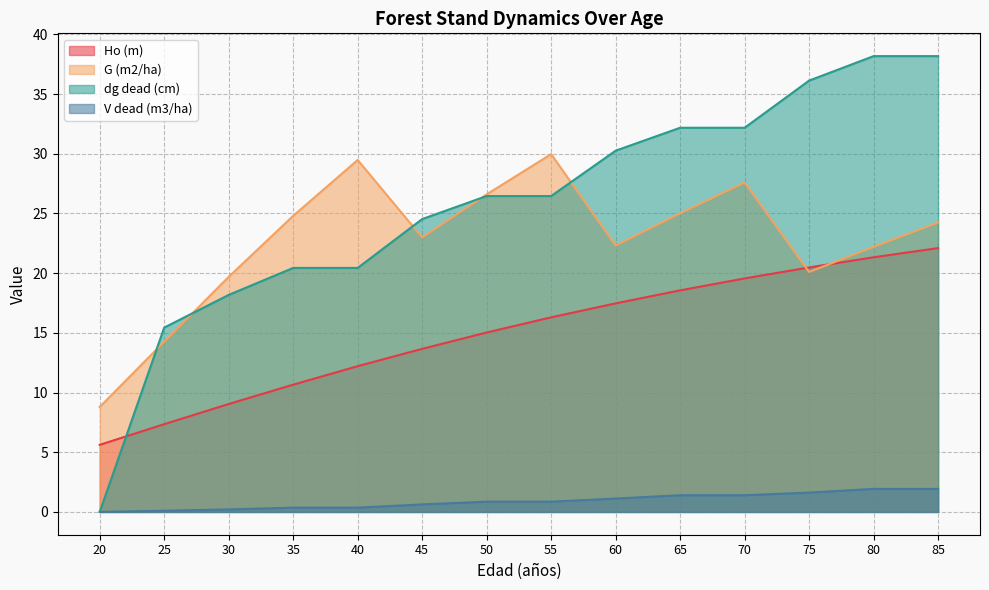

How many interior local valleys does the G (m2/ha) series have?

3